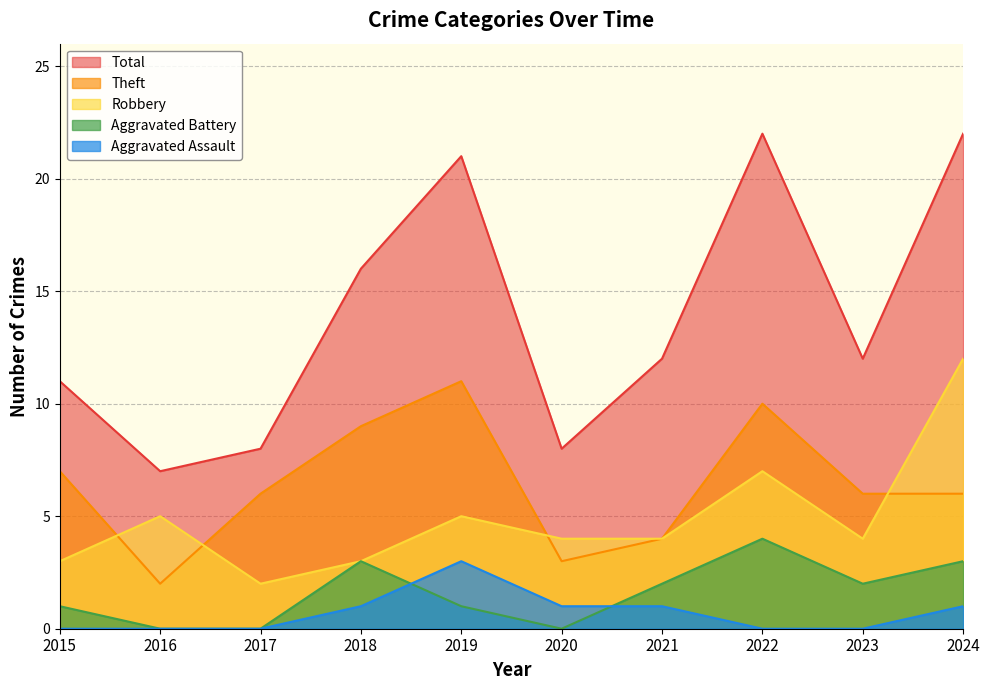

The value of Aggravated Battery at 2017 is 0. True or false?

True